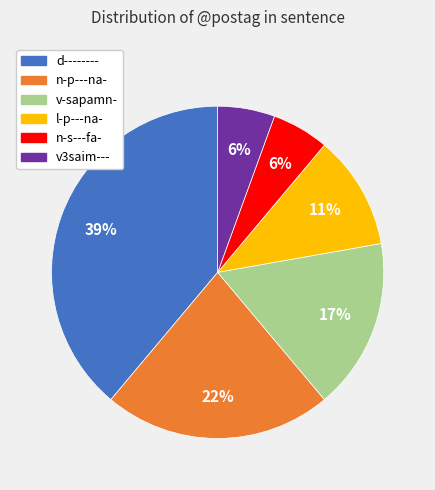

How many slices are in this pie chart?

6